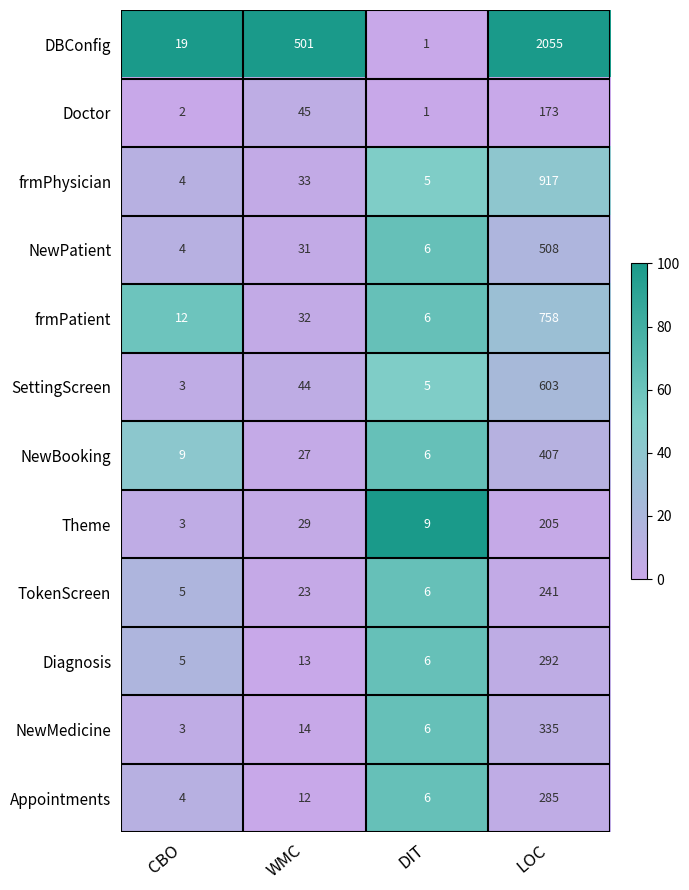

True or false: NewPatient has a value of 31 at WMC.

True